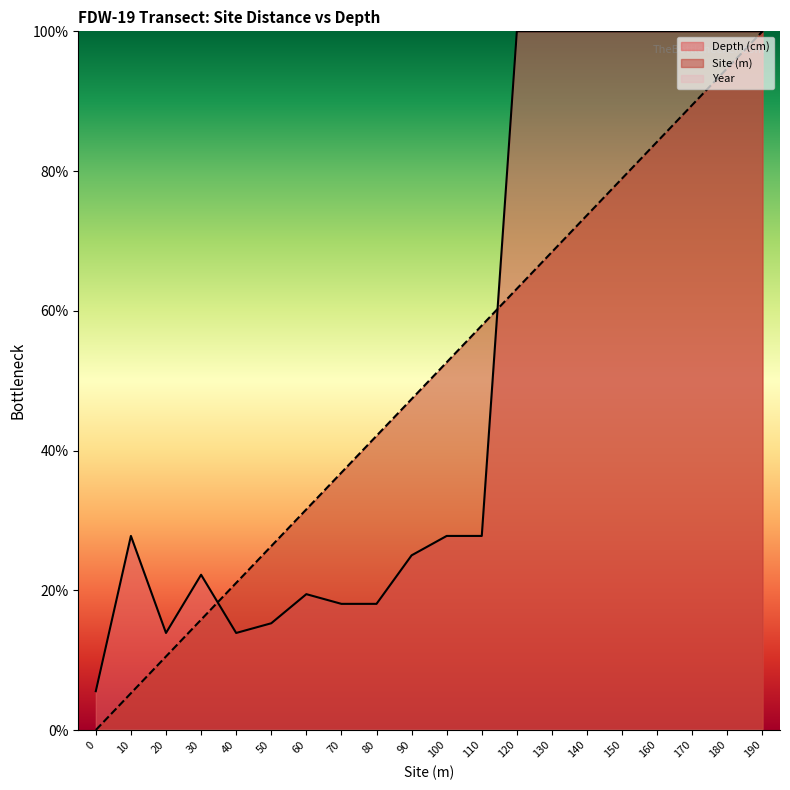

How many values in Site (m) are above zero?

19